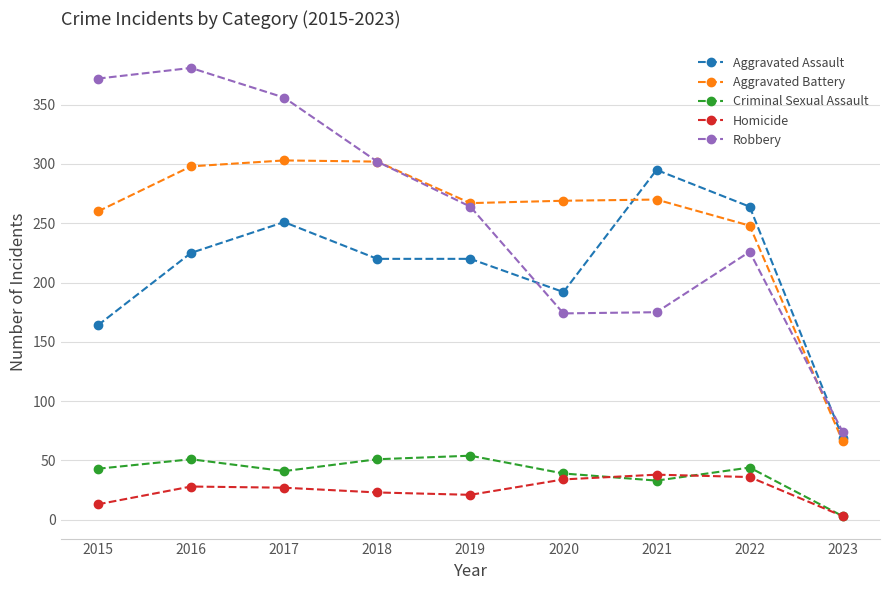

True or false: Criminal Sexual Assault and Aggravated Battery cross at least once.

False